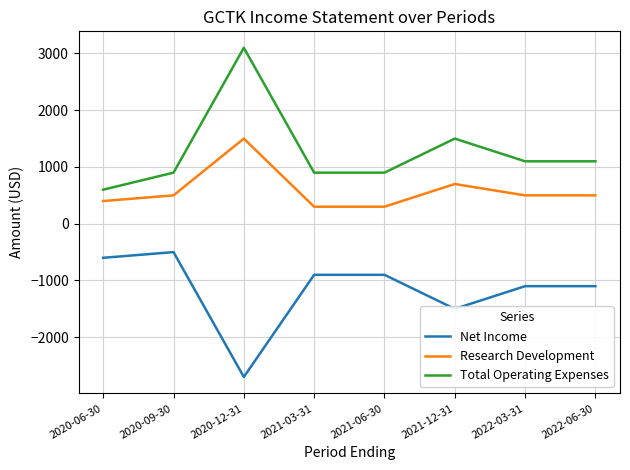

Where is Total Operating Expenses nearest to the value 1850?

2021-12-31